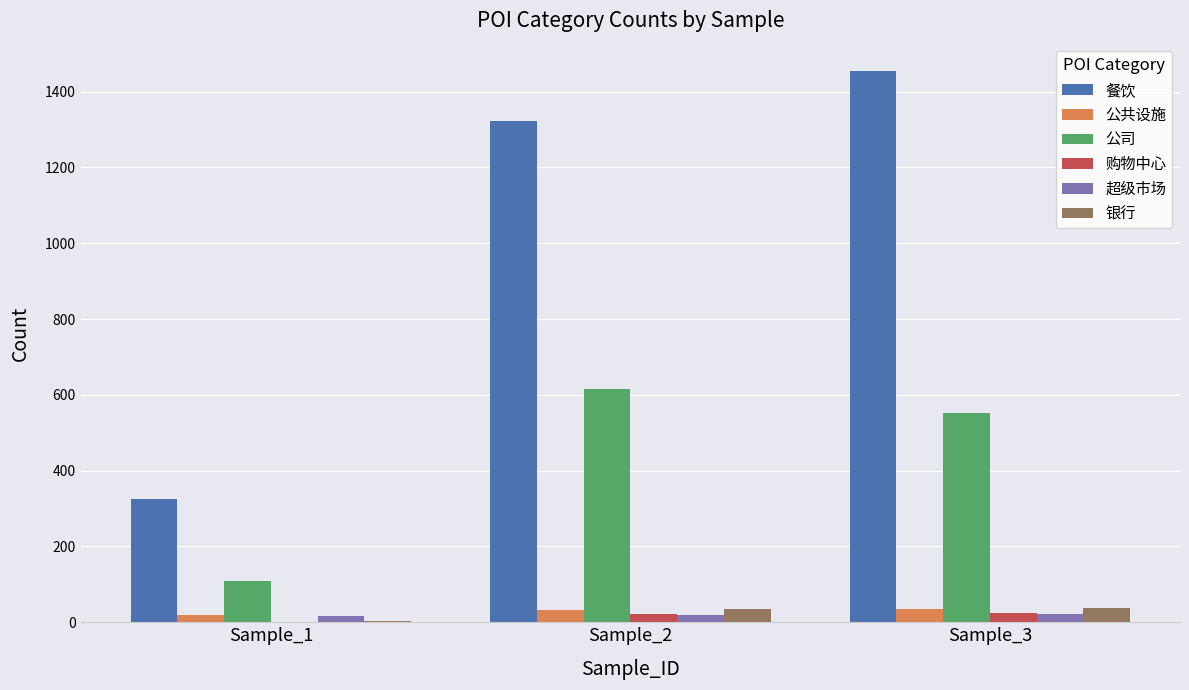

Are the bars horizontal?

No